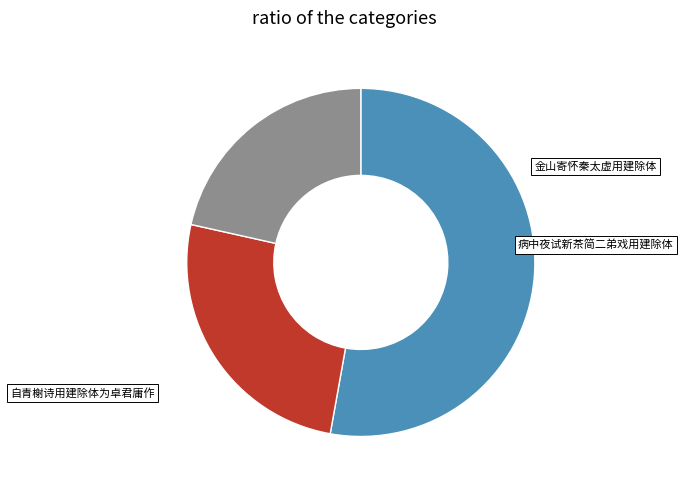

What percentage do 病中夜试新茶简二弟戏用建除体 and 自青榭诗用建除体为卓君庸作 together represent?

47.2%